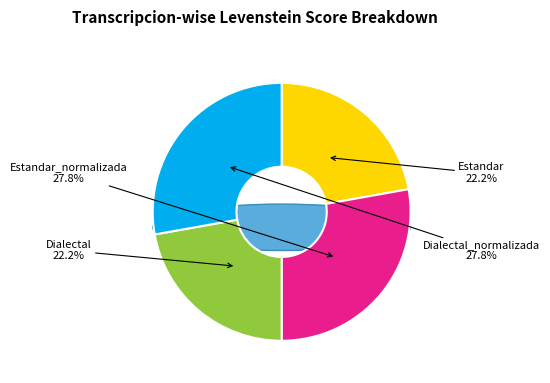

The Estandar_normalizada slice represents 28% of the pie. True or false?

True